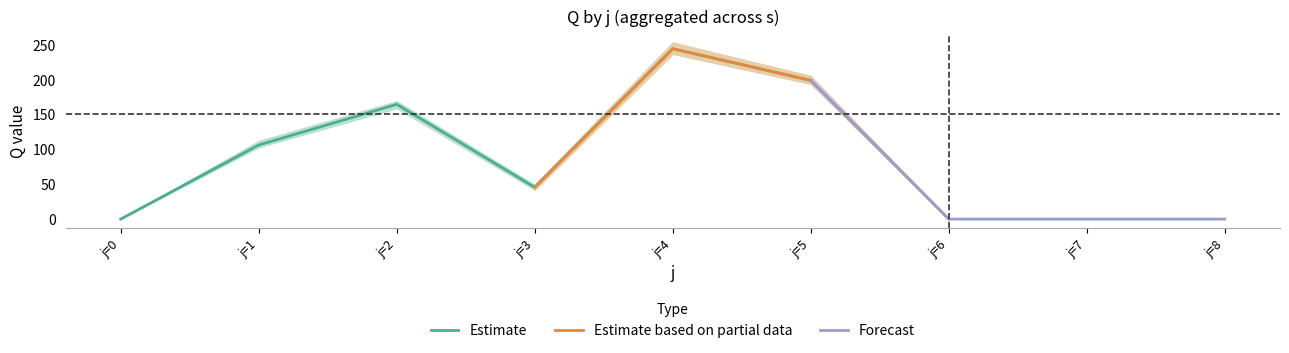

What is the sum of all Q_max values?

788.0